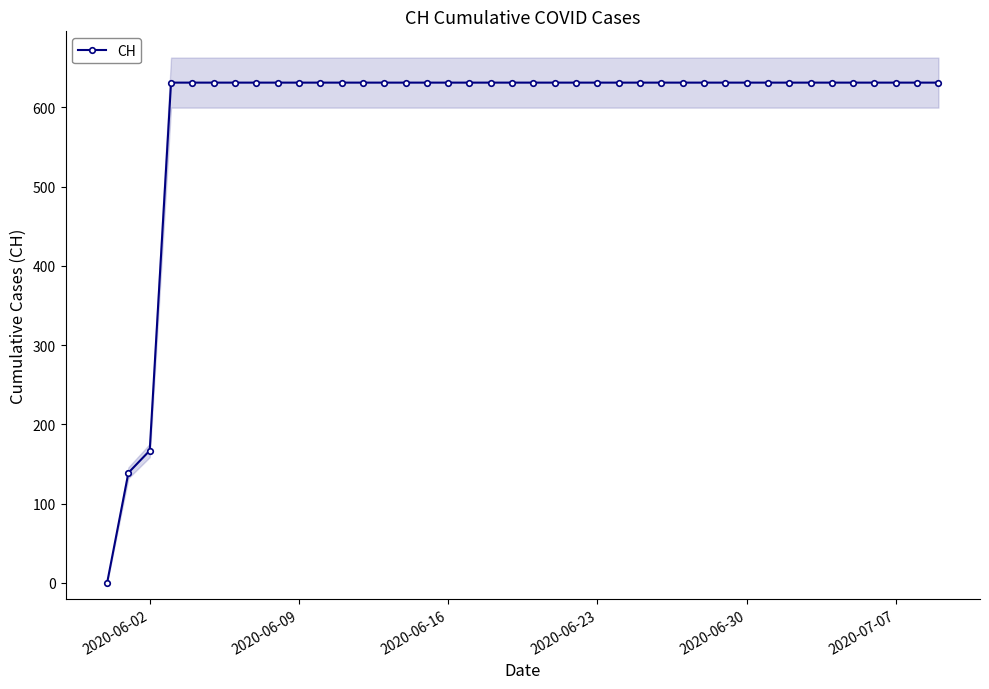

Does the chart have visible grid lines?

No